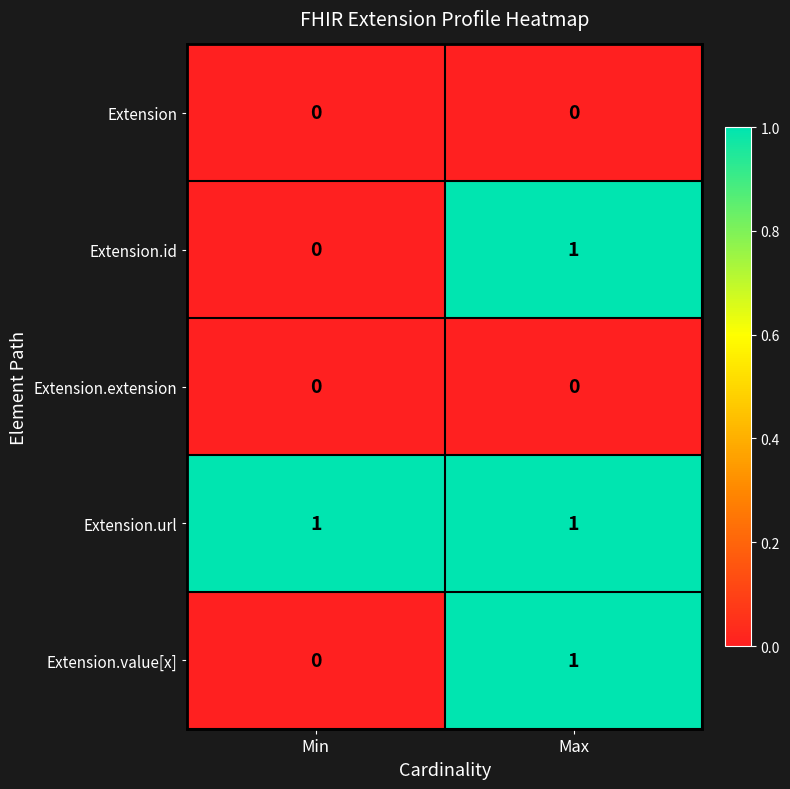

Reading left to right, list all the values displayed in this chart.

Extension: Min=0	Max=0
Extension.id: Min=0	Max=1
Extension.extension: Min=0	Max=0
Extension.url: Min=1	Max=1
Extension.value[x]: Min=0	Max=1